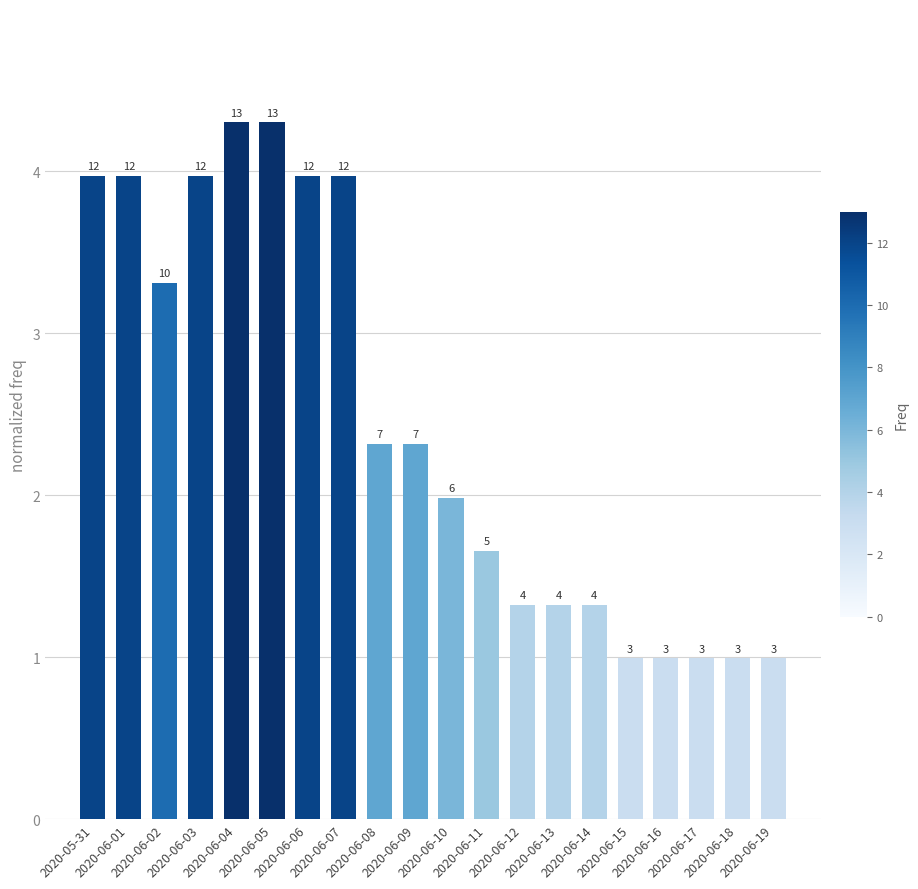

What is the difference between the maximum and second lowest values?

3.3